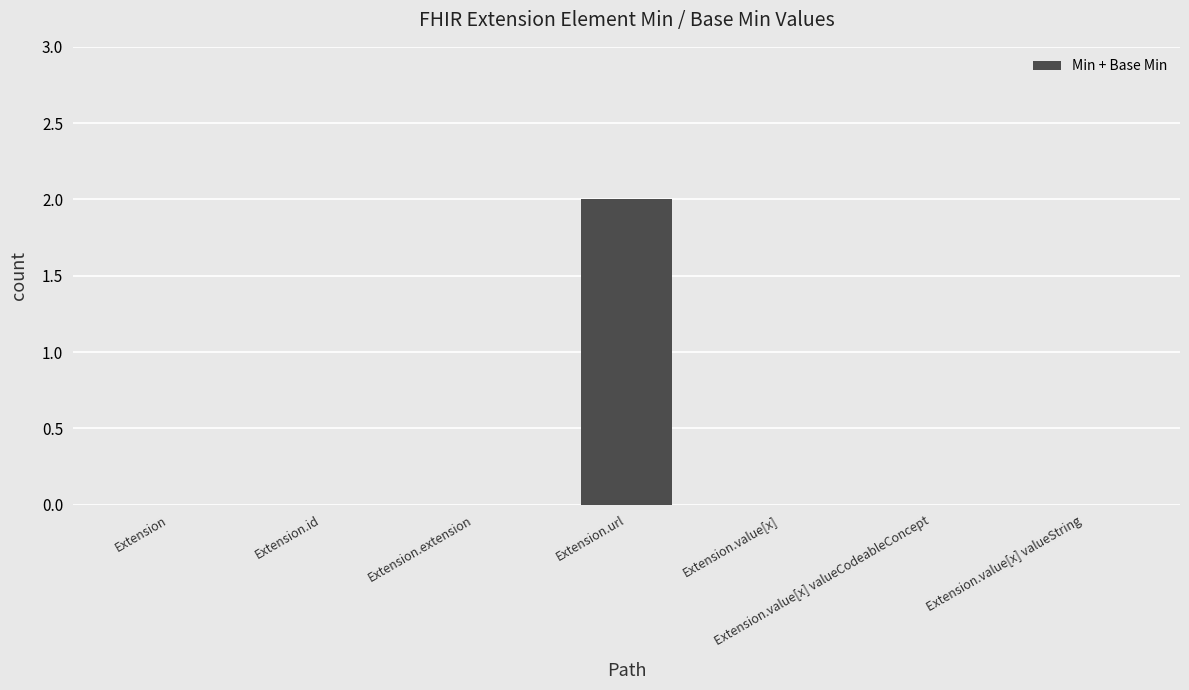

Count the number of data series in this chart.

1